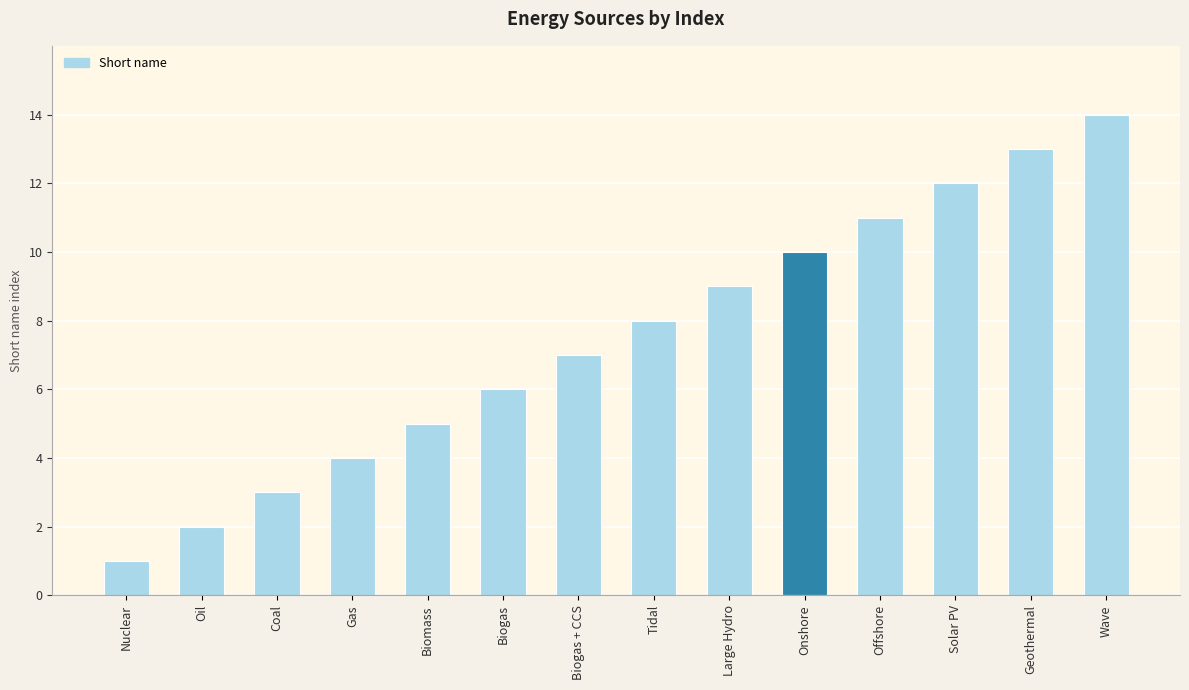

How many values are below 8?

7